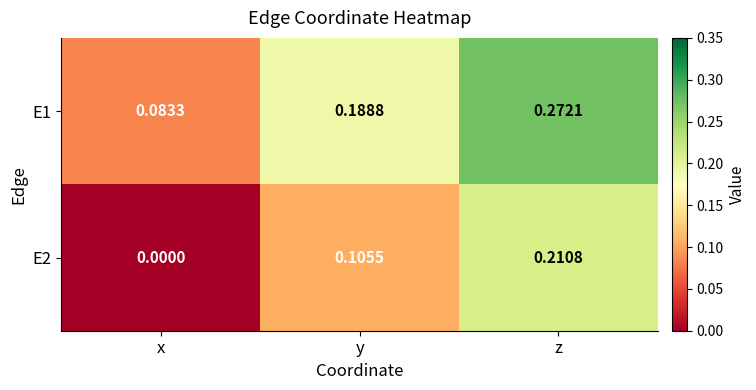

Rank the series at x from highest to lowest value.

E1, E2